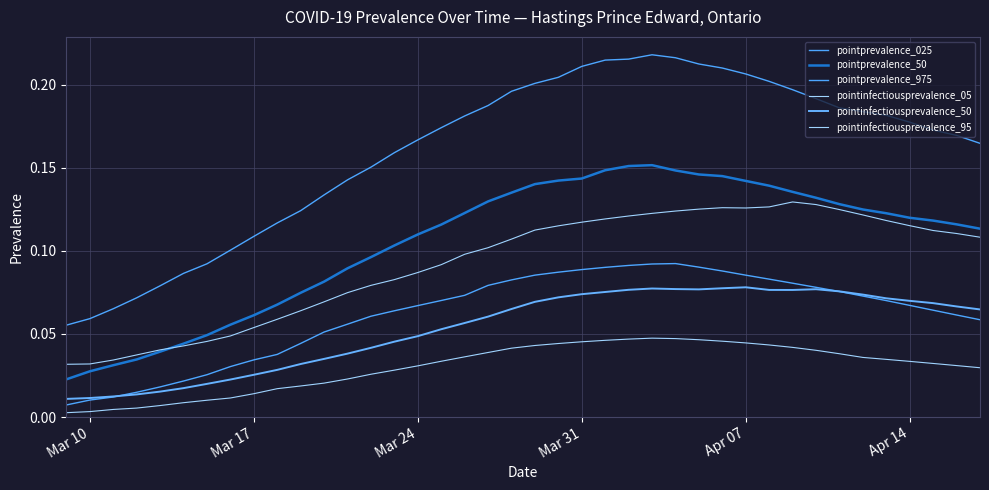

At how many categories does at least one series exceed 0?

40